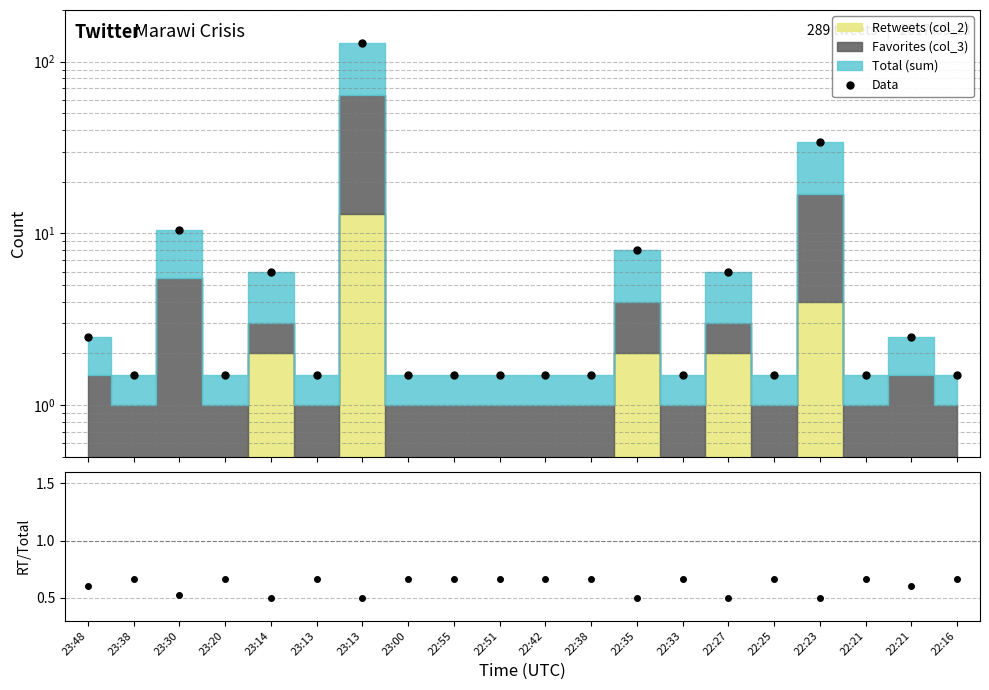

What is the total value across all series at 22:35?

8.5